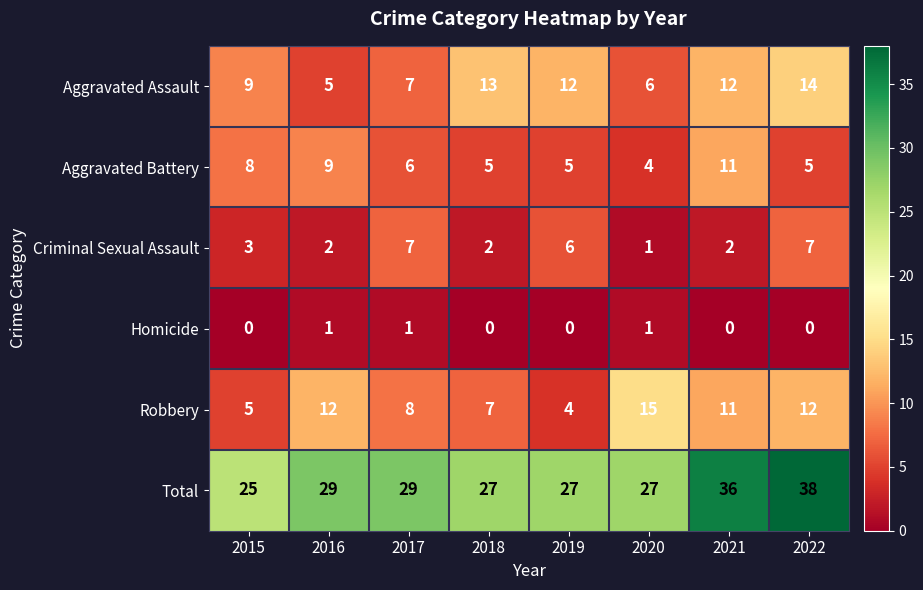

Between 2016 and 2018, which series saw the biggest shift?

Aggravated Assault